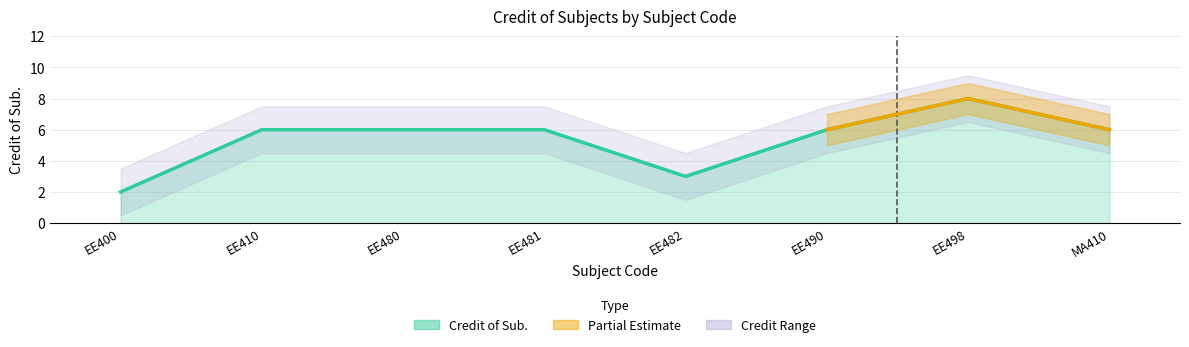

The chart shows a value of 6 at EE490. True or false?

True